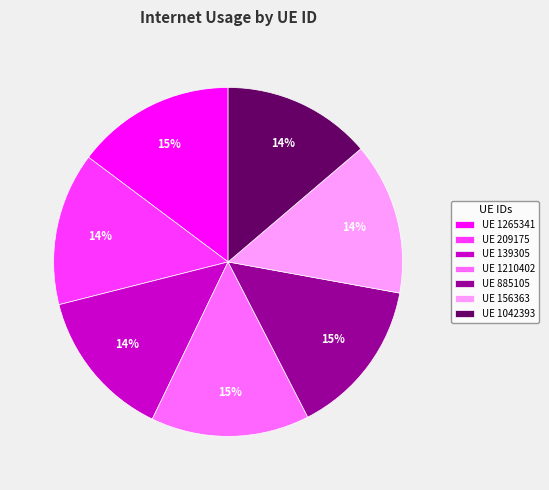

To the nearest percent, what percentage of the pie is UE 139305?

14%